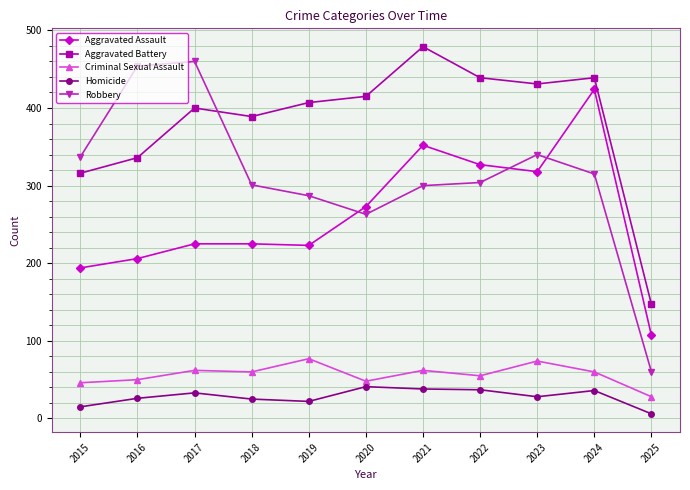

Which series has the largest total across all categories?

Aggravated Battery